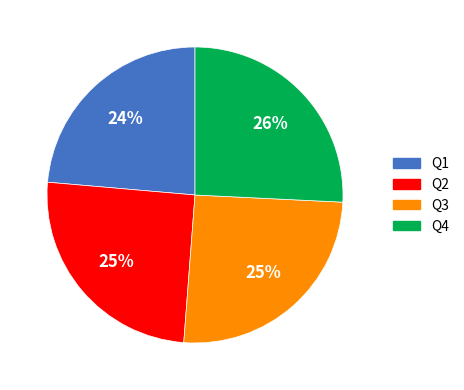

Is Q3 the majority of the pie?

No